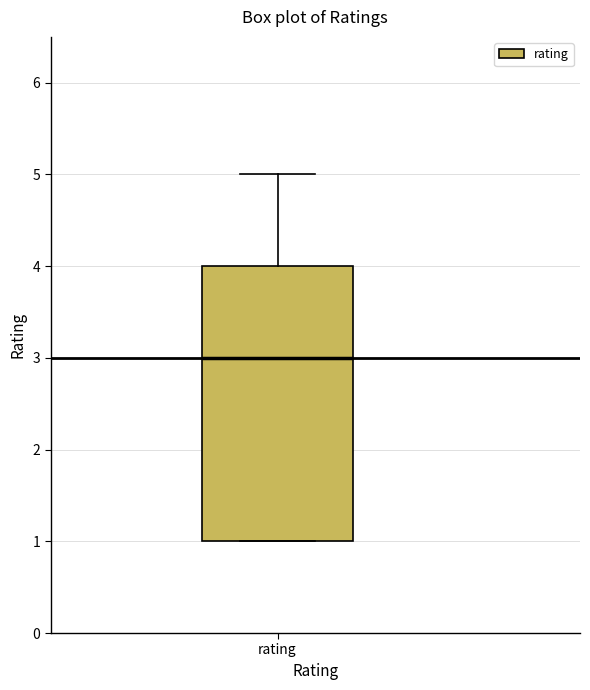

Transcribe this box plot: give where the median line is, the range the box spans, and where the two whiskers end, as read against the y-axis. The values are not printed on the chart, so give them approximately, as read against the axis.

median 3, box 1 to 4, whiskers 1 to 5